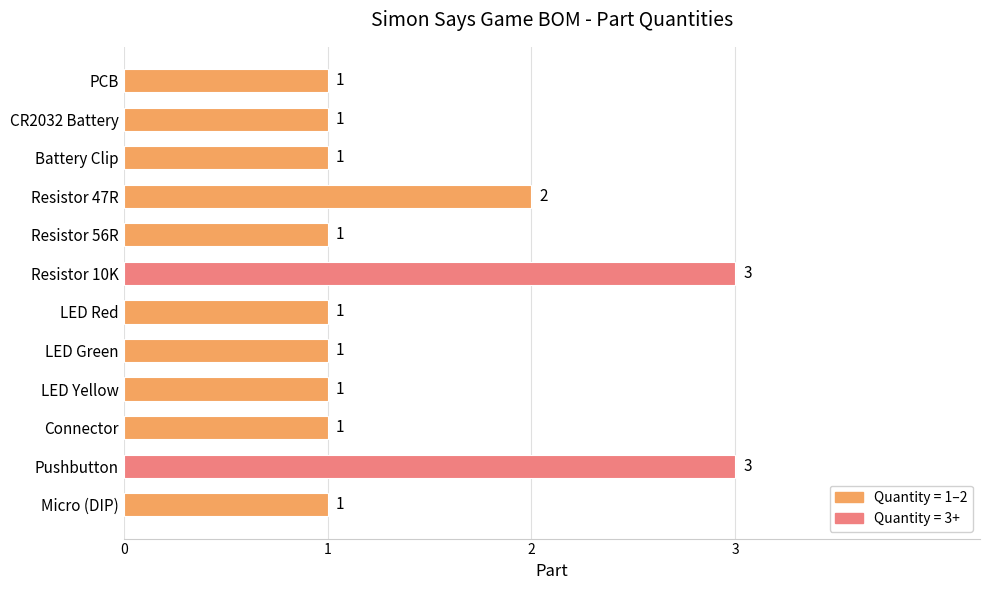

Count the values in the range 1 to 2.

10